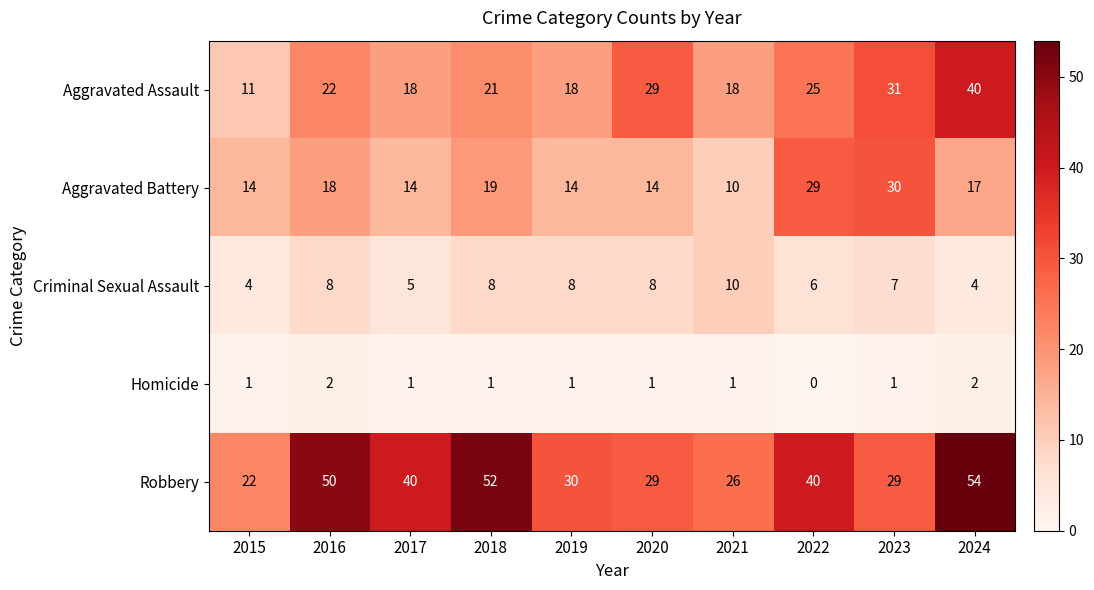

How many data points in Criminal Sexual Assault are less than 8?

5